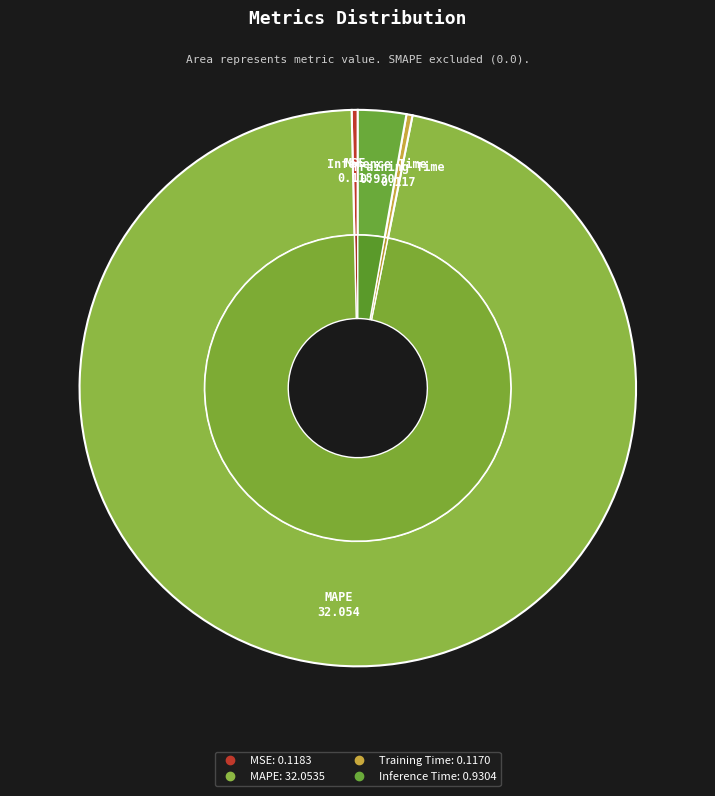

What is the change in value from MAPE to Training Time?

-31.9